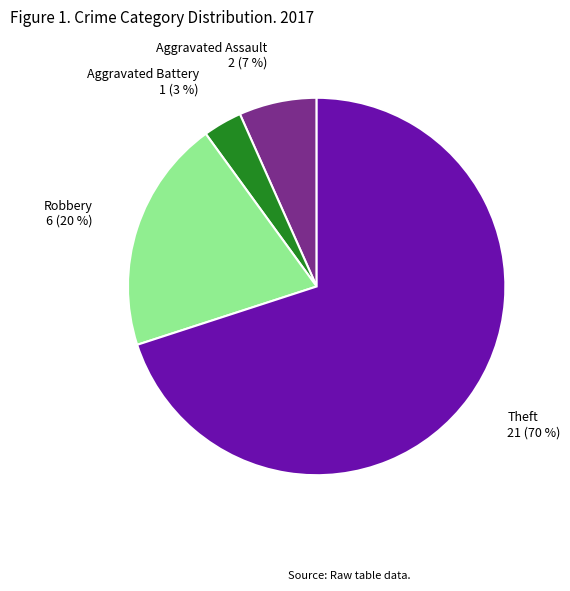

Is it true that Aggravated Assault is 7% of the pie?

True